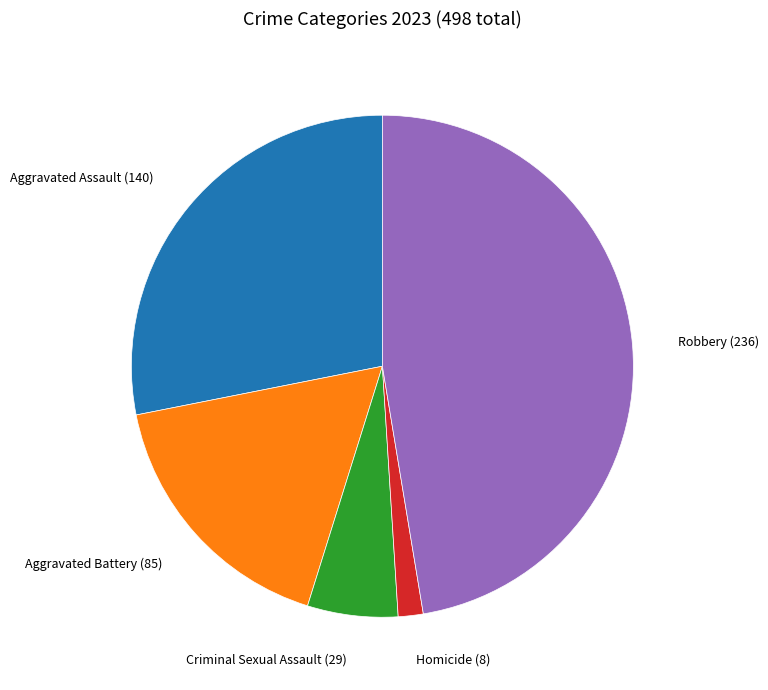

Count the number of slices in the pie.

5